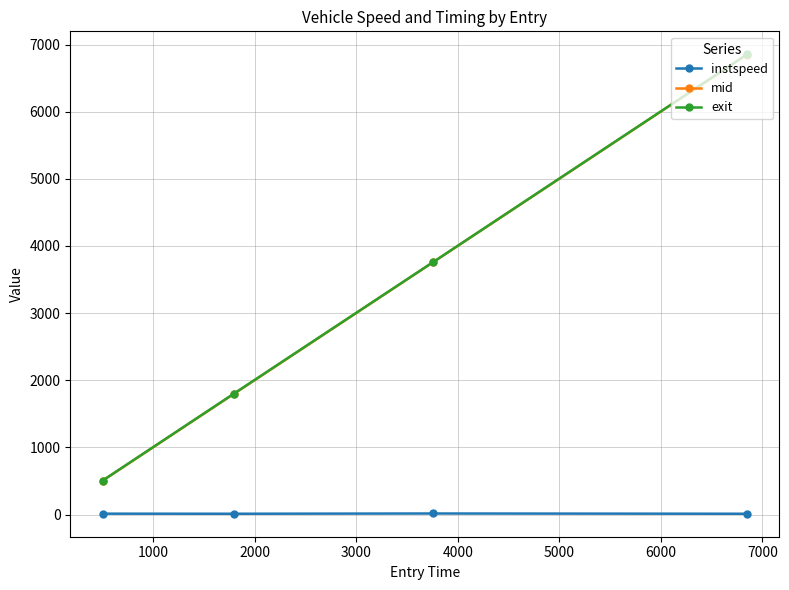

How many lines are shown in the chart?

3